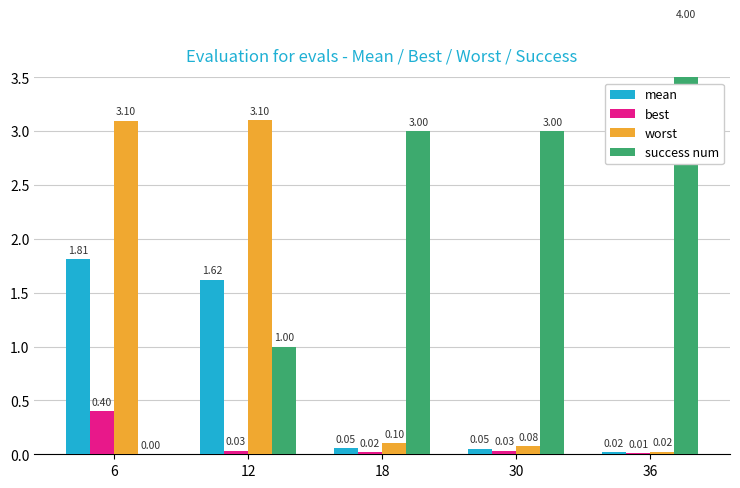

How many values in success num are above zero?

4